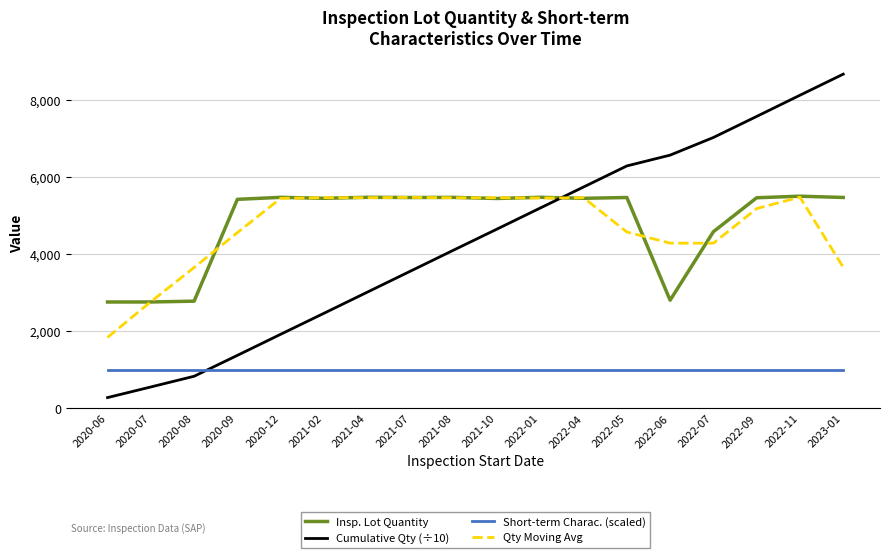

What position from the right is 2020-12?

14